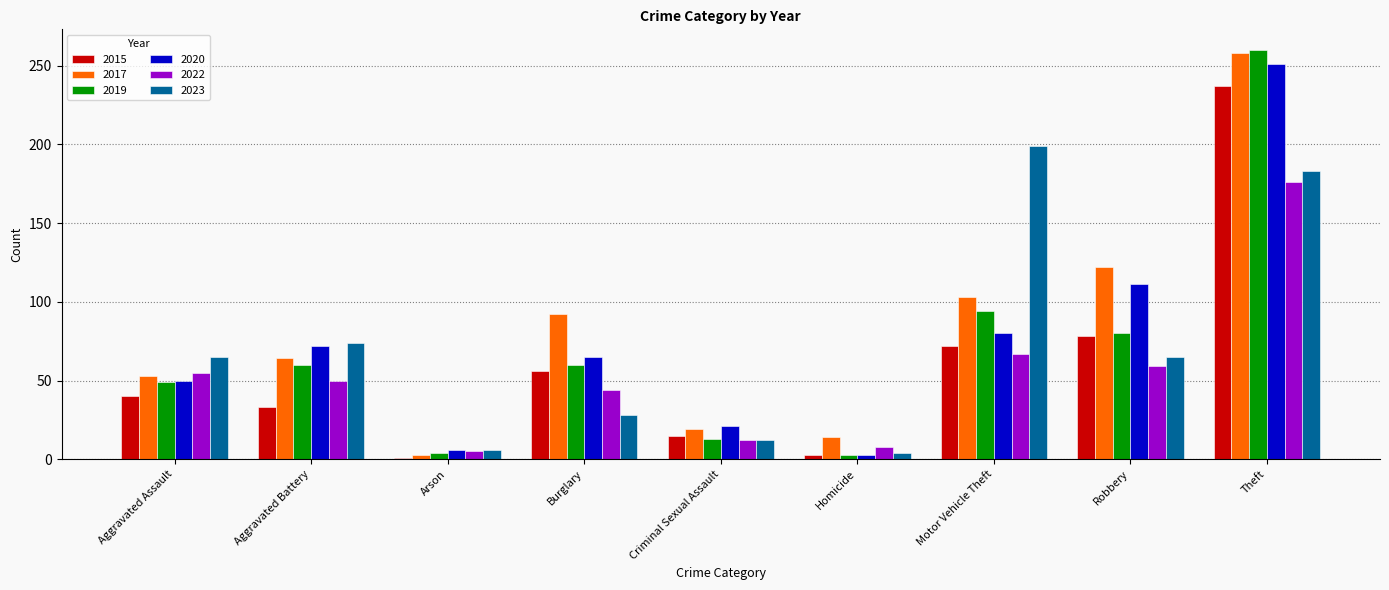

Which series has the largest total across all categories?

2017